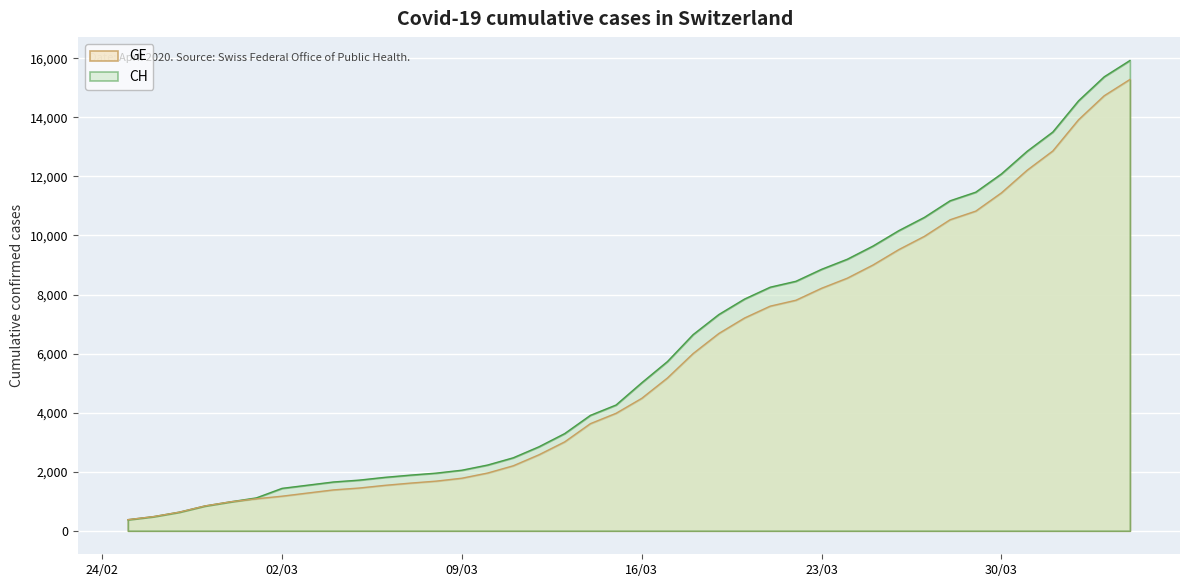

Which series has the largest range (max minus min)?

CH